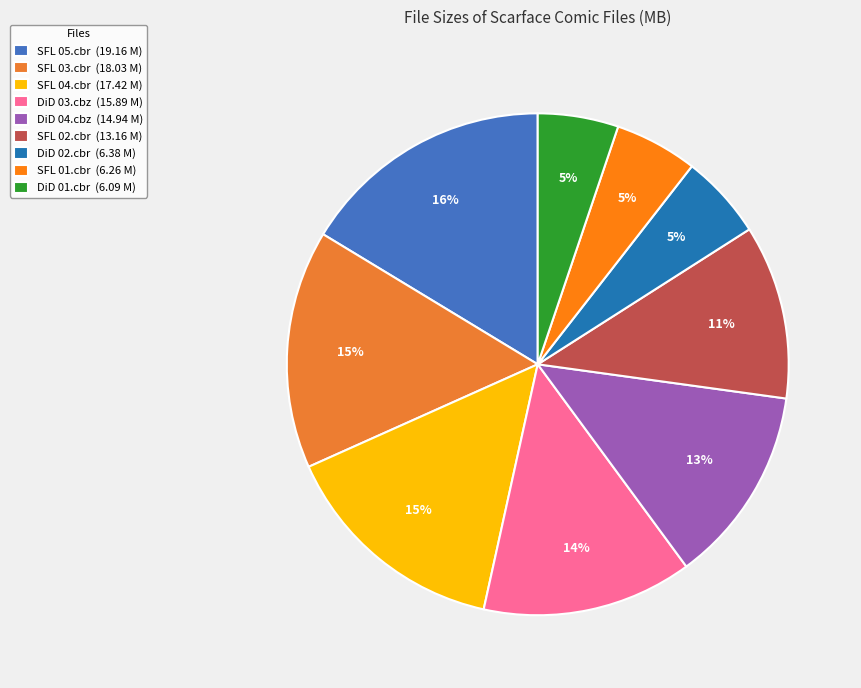

Count the number of slices in the pie.

9